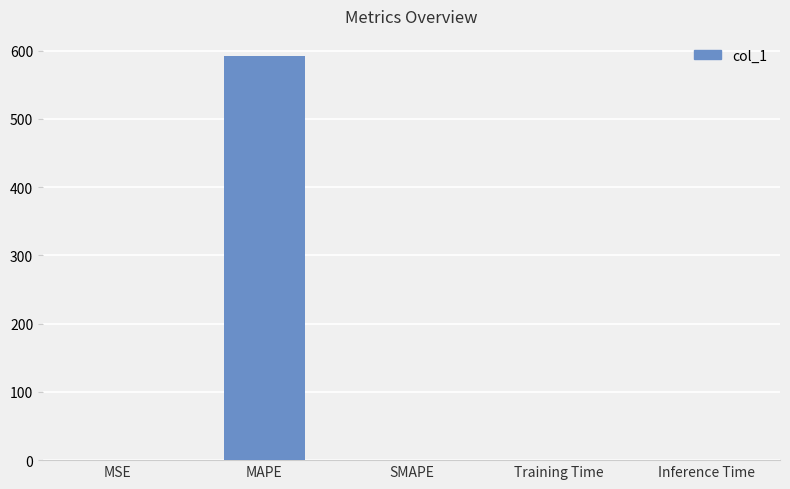

What is the sum of all values?

591.9